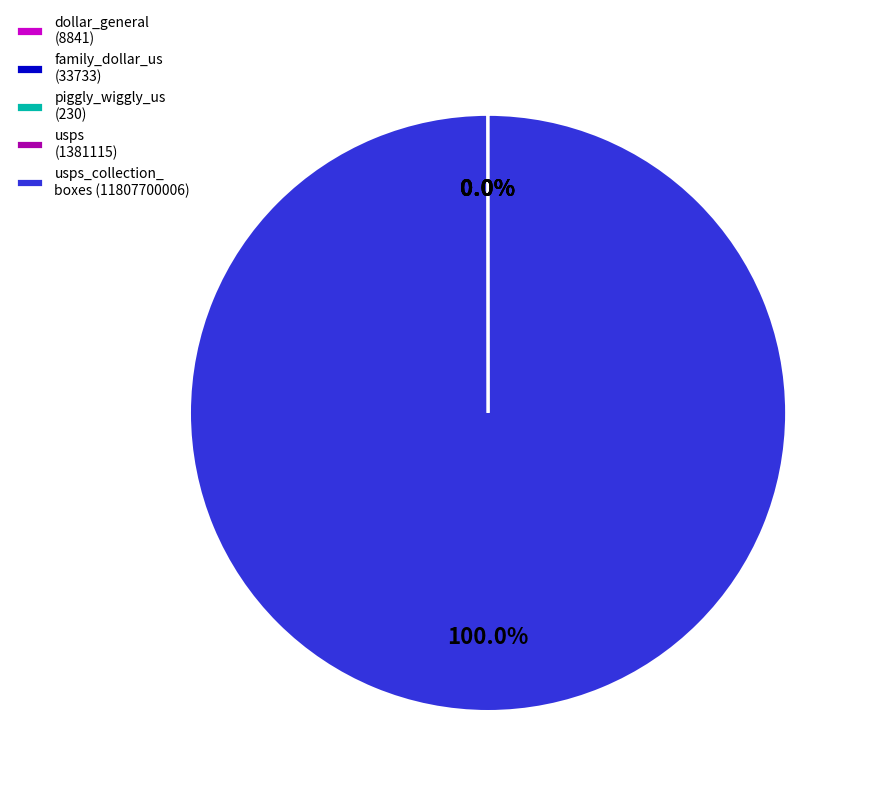

What is the largest slice in the pie chart?

usps_collection_ boxes (11807700006)